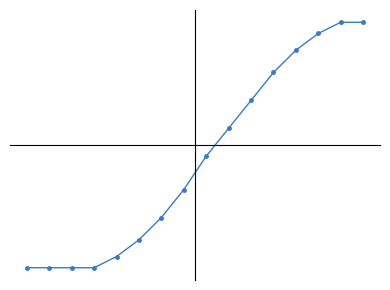

Is this an area chart (filled region under the line)?

No